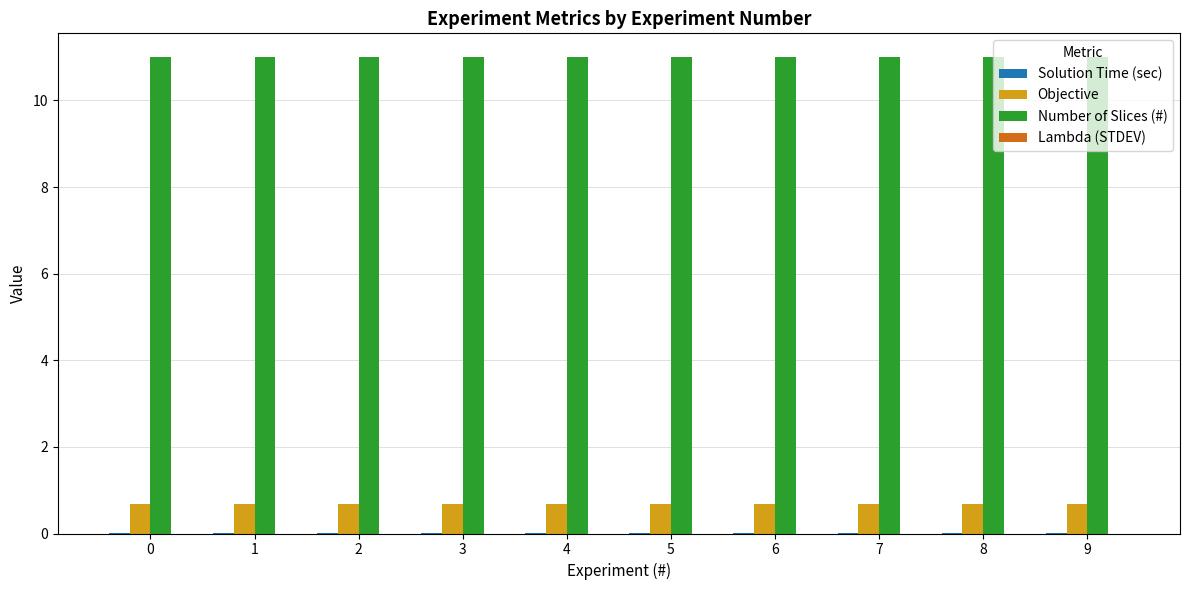

What is the maximum value for Number of Slices (#)?

11.0